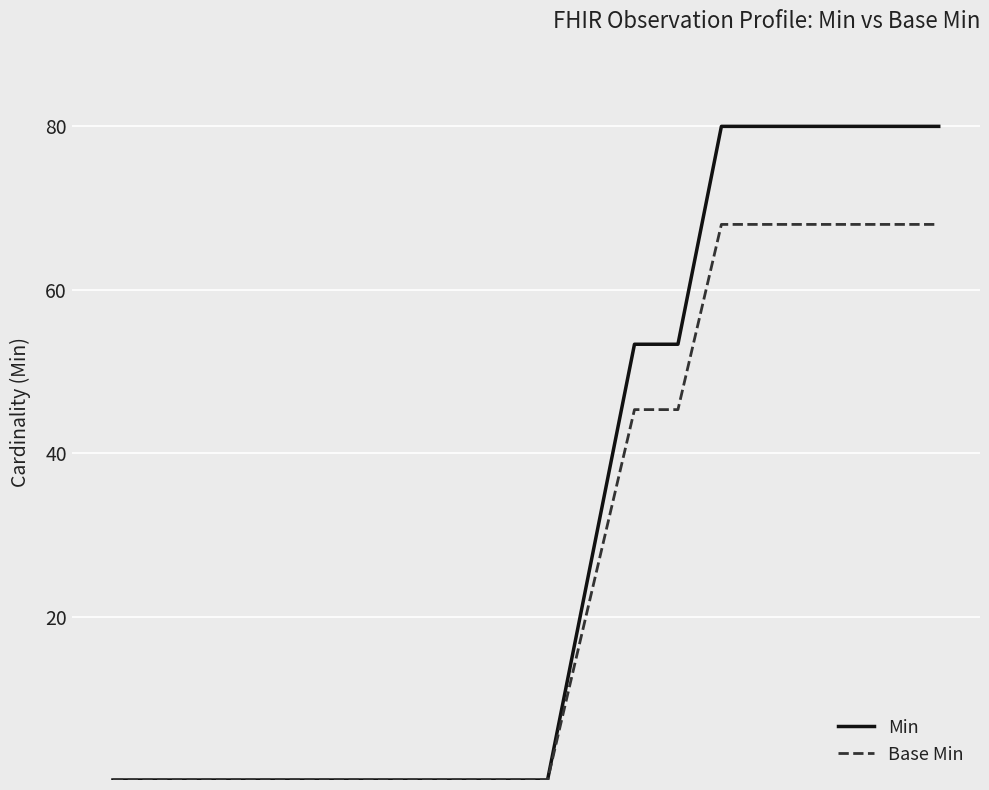

What is the maximum value shown in the chart?

80.0